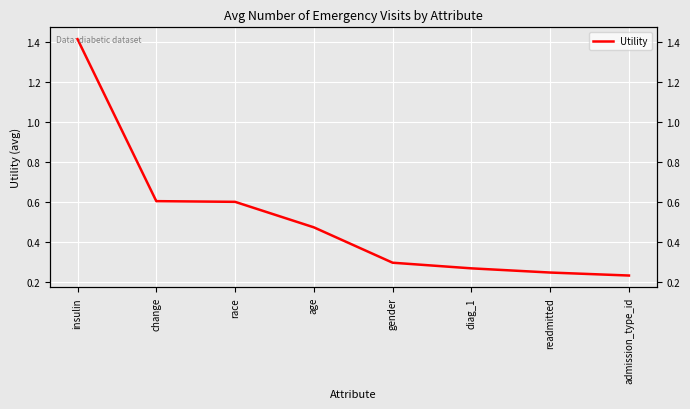

At which label is the value closest to 0?

admission_type_id